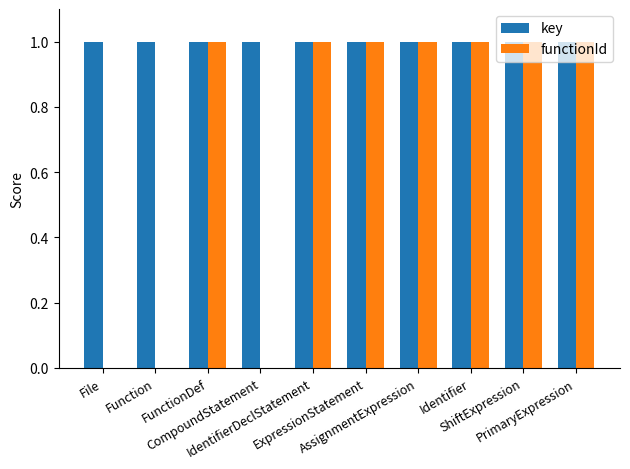

What is the maximum value for key?

1.0